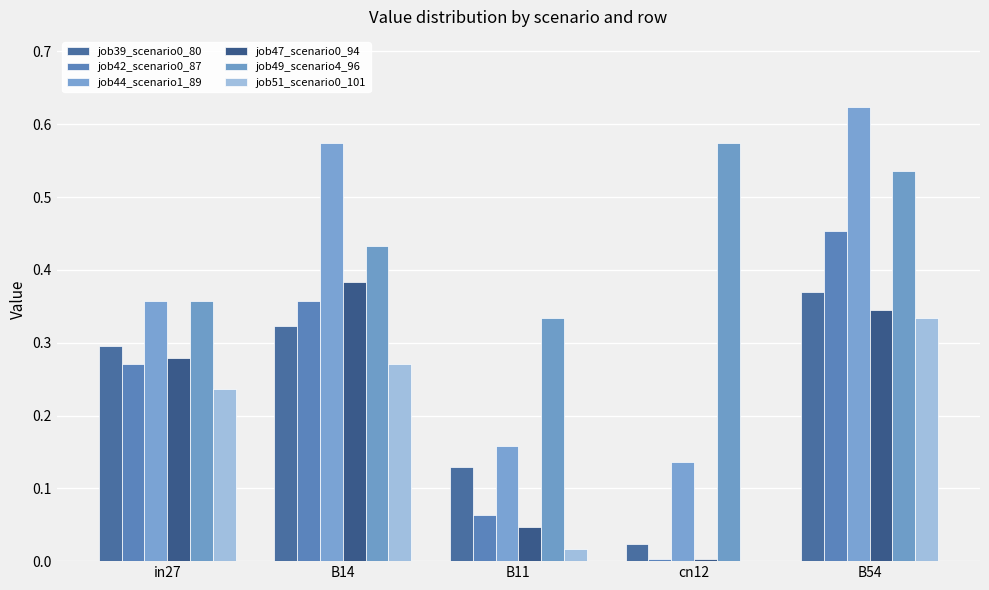

How many groups of bars are there?

5